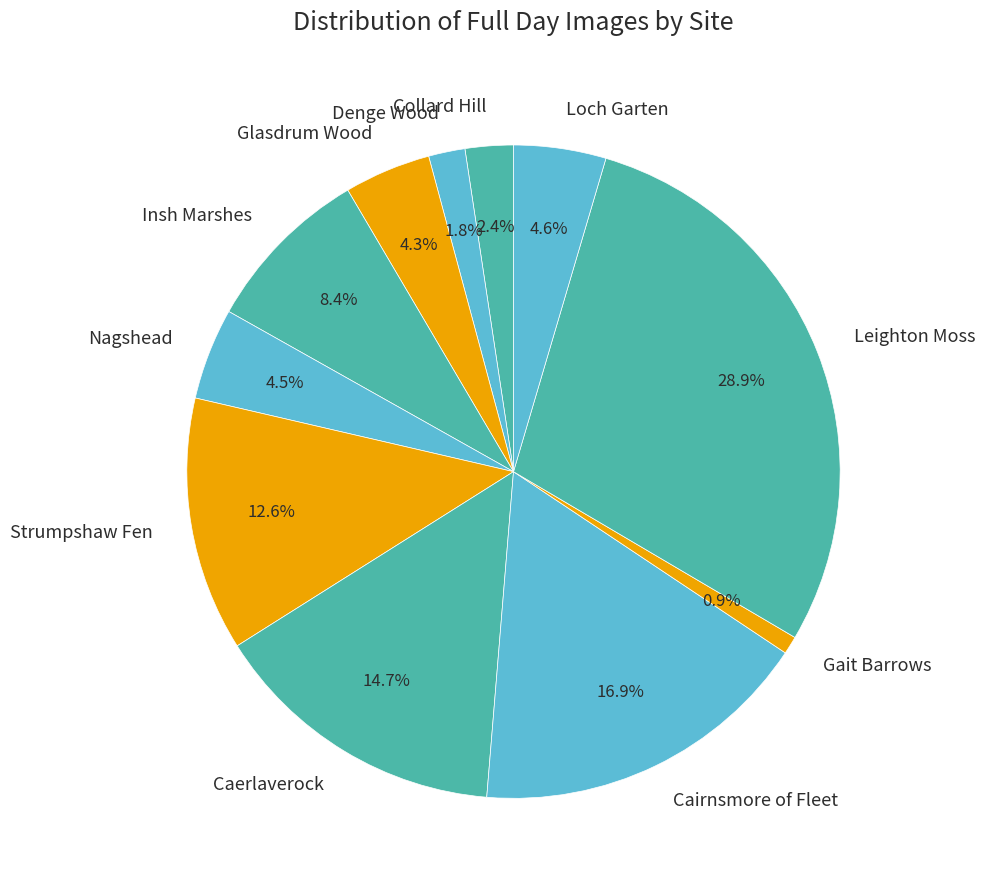

To the nearest percent, what is the difference between the largest and smallest slice percentages?

28%